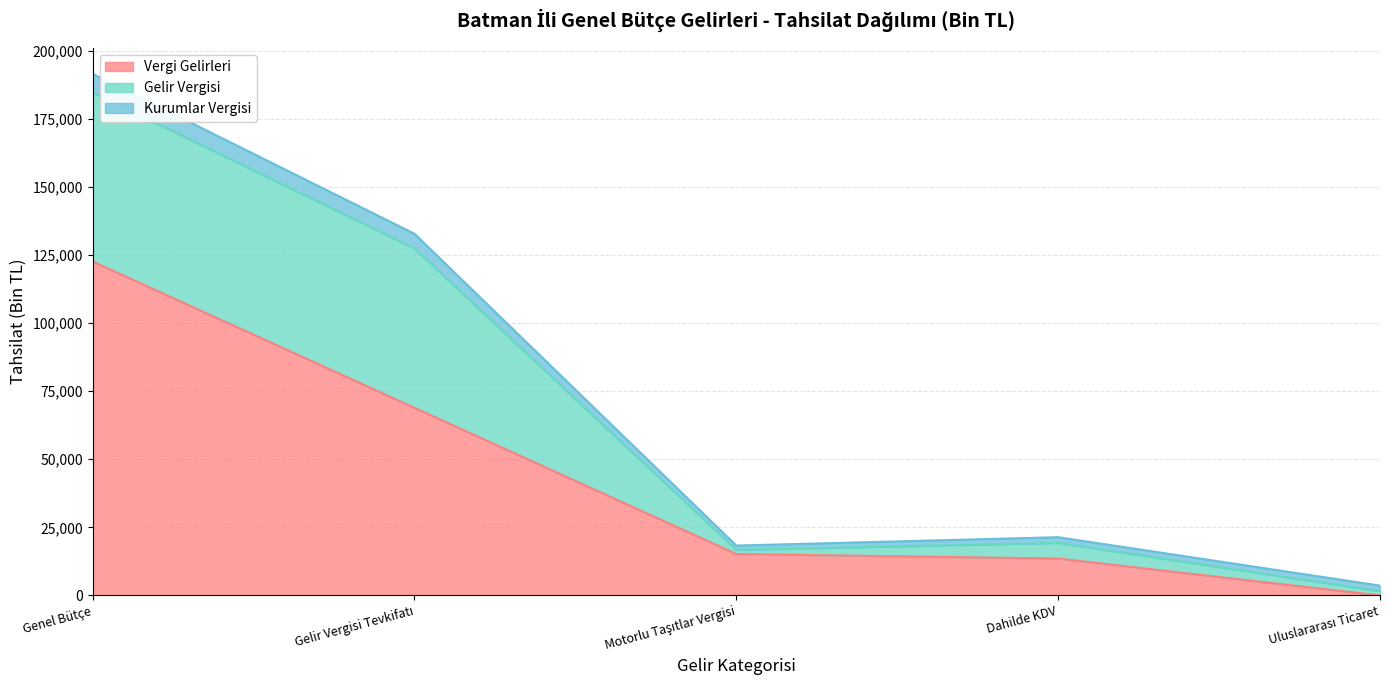

At which category is the sum across all series the highest?

Genel Bütçe